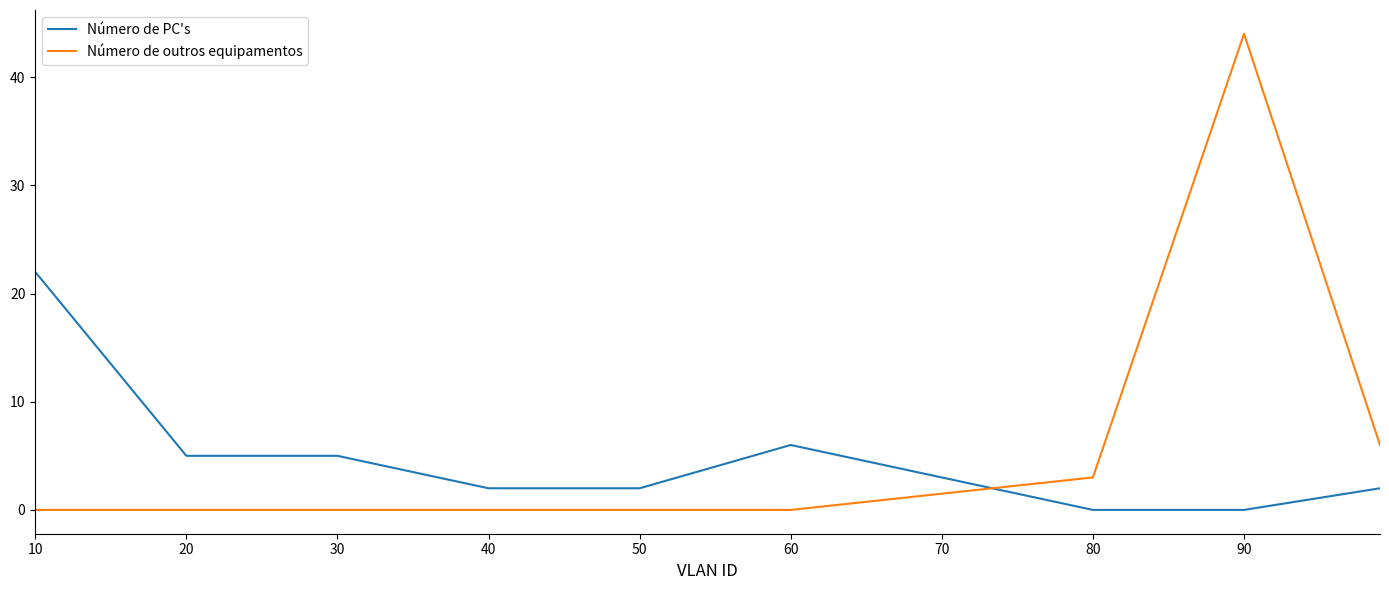

Which series has the widest spread of values?

Número de outros equipamentos